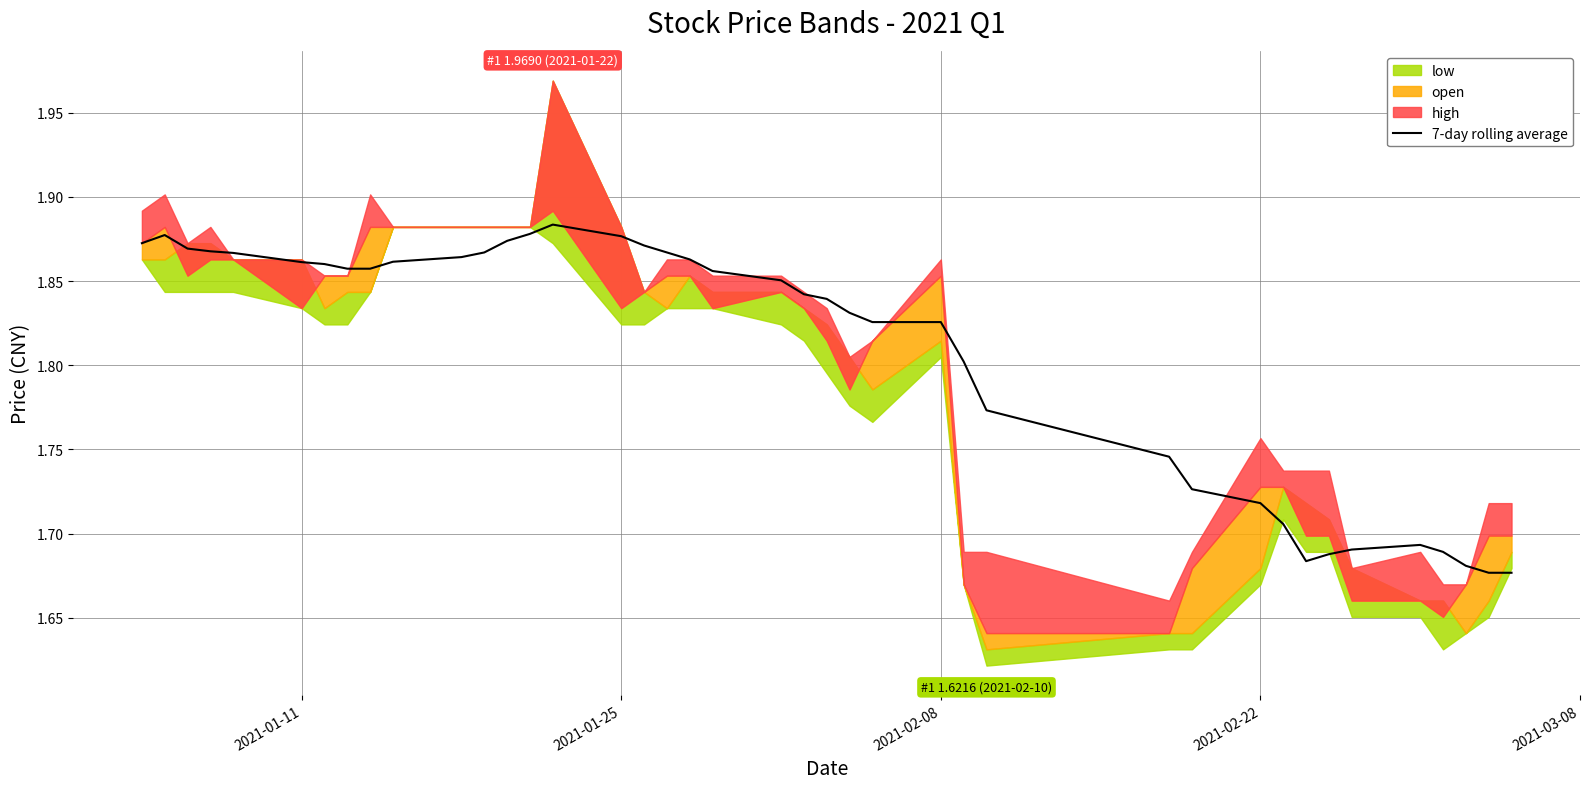

What is the difference between the maximum and second lowest values?

0.2